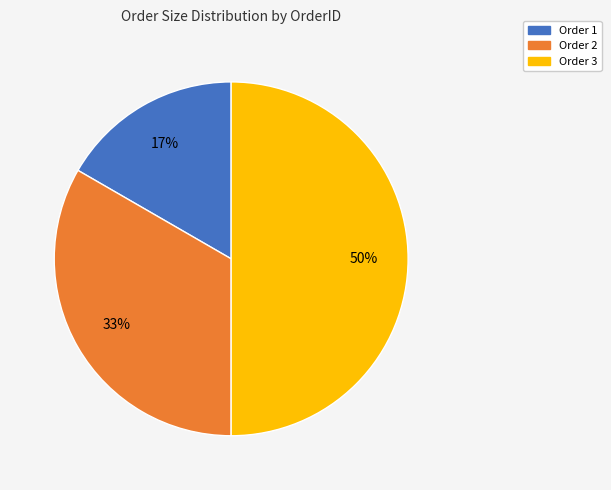

To the nearest percent, what is the combined percentage of Order 1 and Order 3?

67%